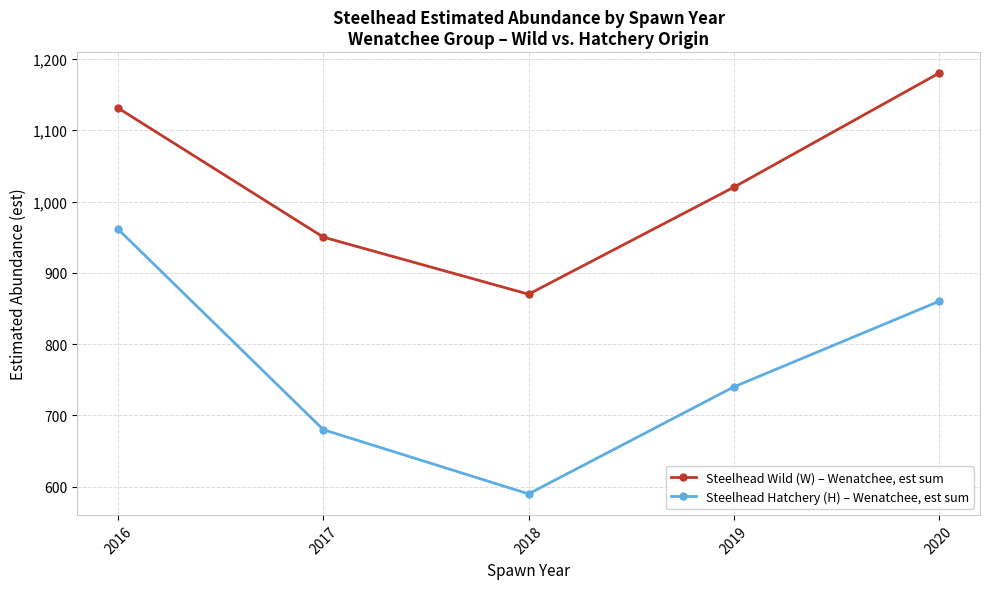

True or false: Steelhead Wild (W) – Wenatchee, est sum and Steelhead Hatchery (H) – Wenatchee, est sum intersect in this chart.

False